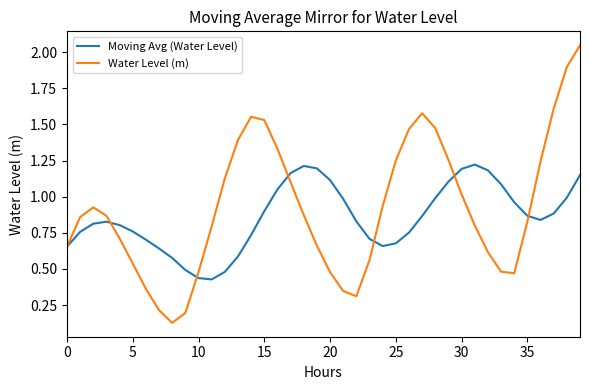

What are all the series names shown in the legend?

Moving Avg (Water Level), Water Level (m)